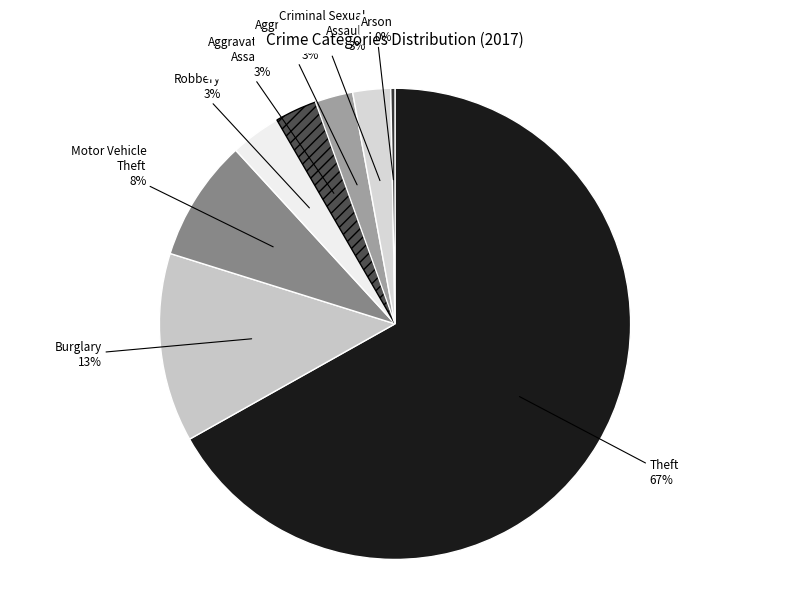

To the nearest percent, what is the difference between the largest and smallest slice percentages?

67%